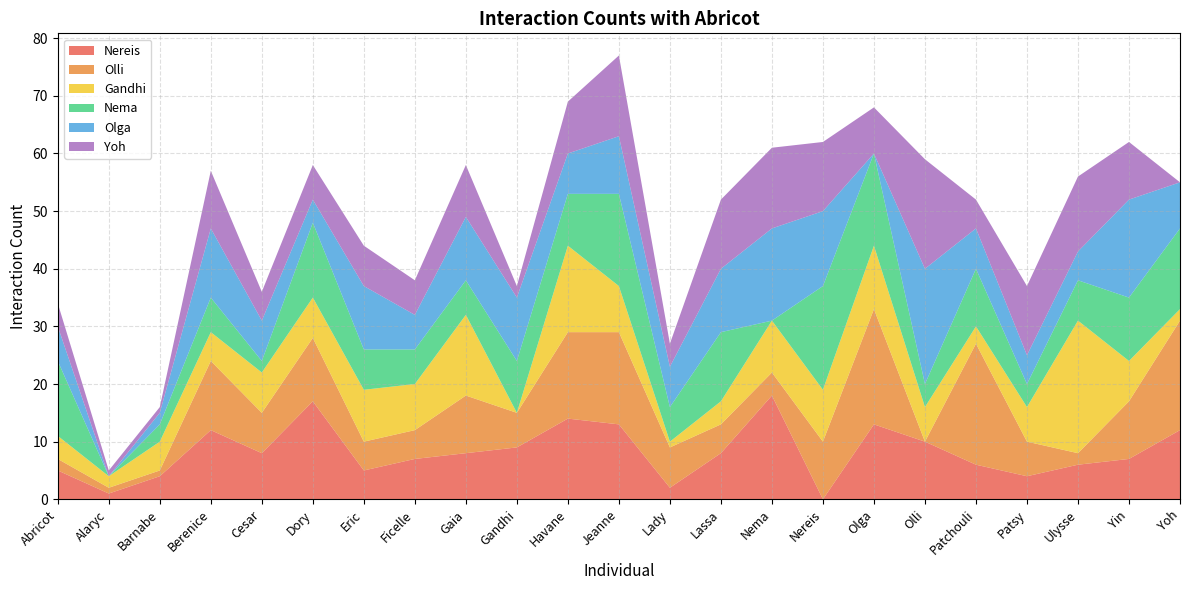

Read the Nema value at Patsy.

4